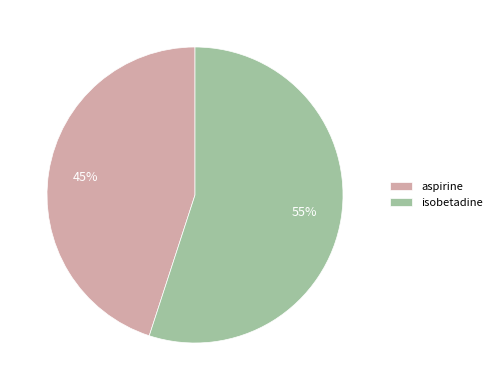

Which slice is the smallest?

aspirine